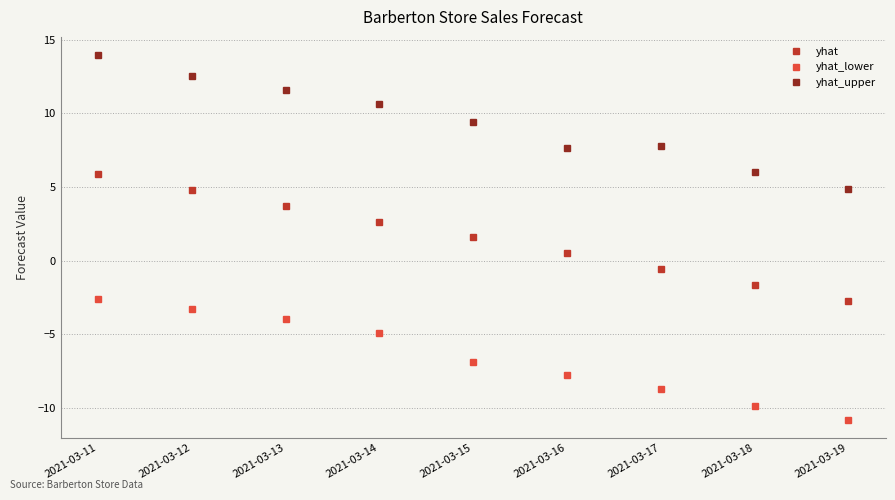

At how many categories does at least one series exceed 13?

1